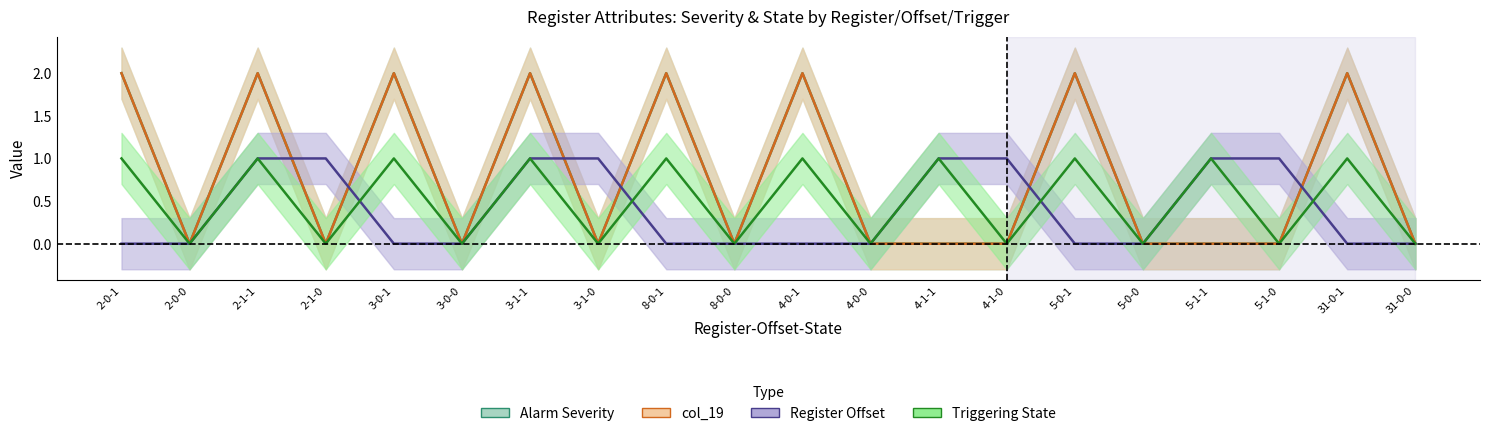

How many categories are shown in the chart?

20